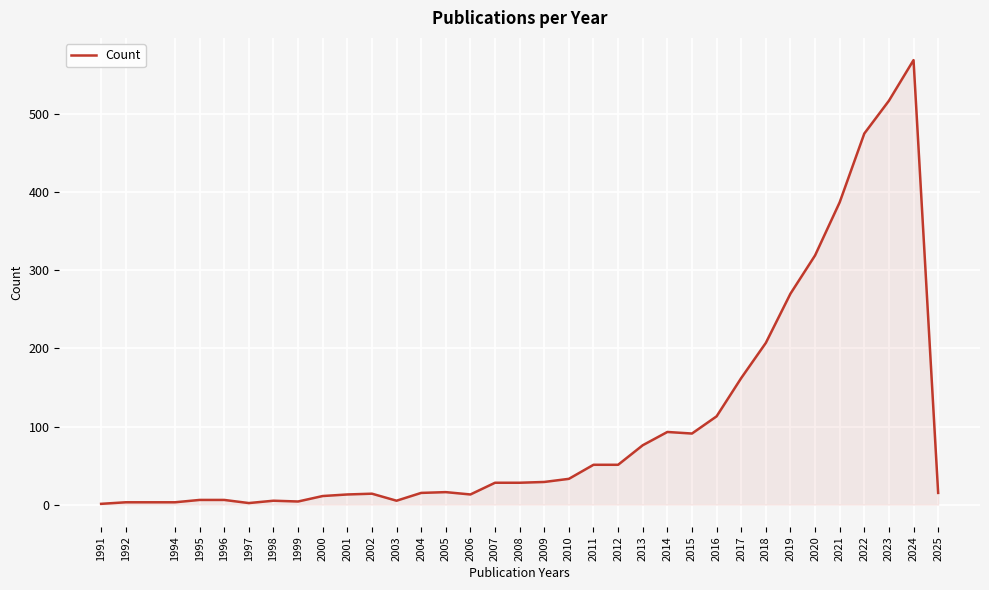

Which has a higher value, 2006 or 1992?

2006